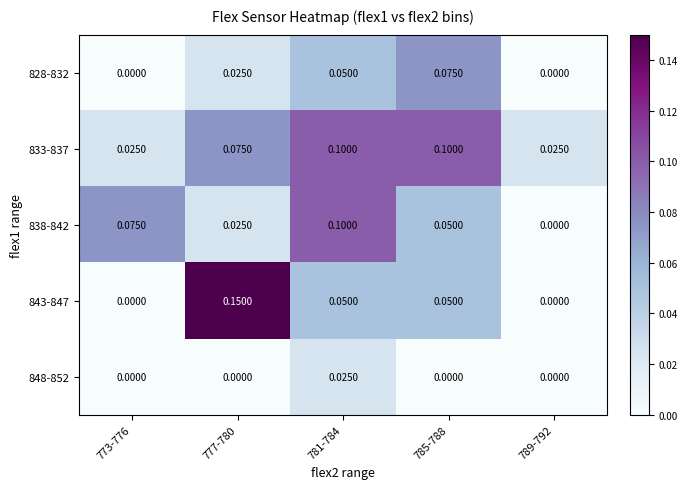

Which has a higher value, 777-780 or 781-784?

781-784